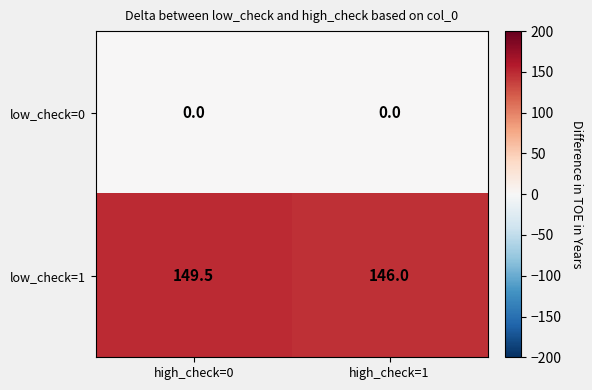

What is the maximum value shown in the chart?

149.5